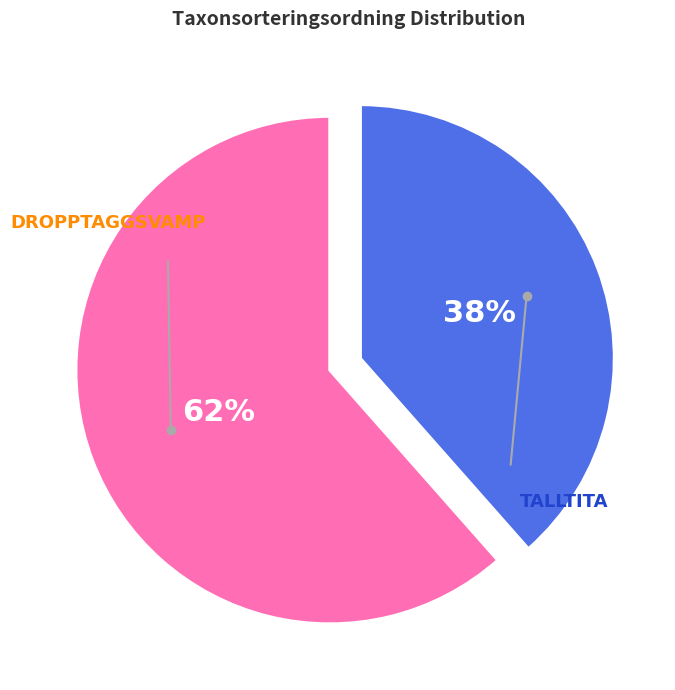

Is there any slice that represents more than half of the pie?

Yes